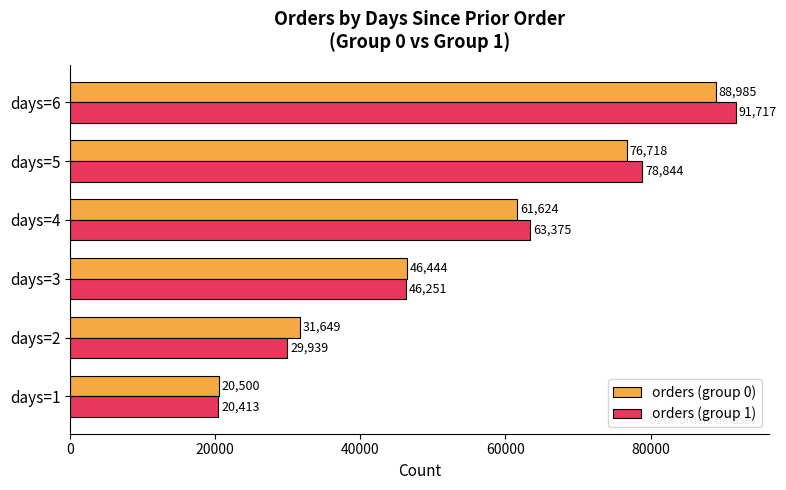

What is the difference between the maximum and second lowest values in the orders (group 1) series?

61778